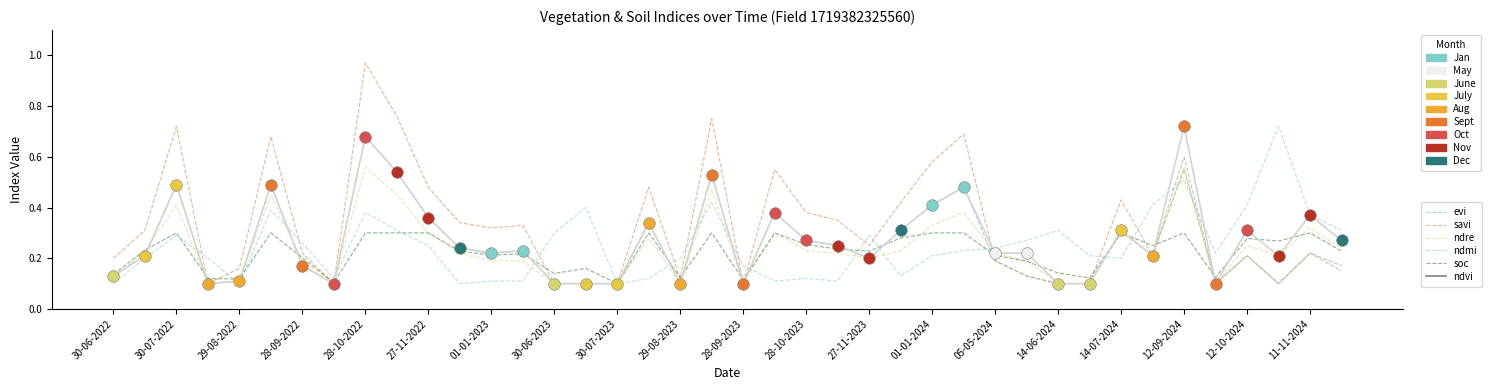

Which series has the widest spread of Y values?

savi